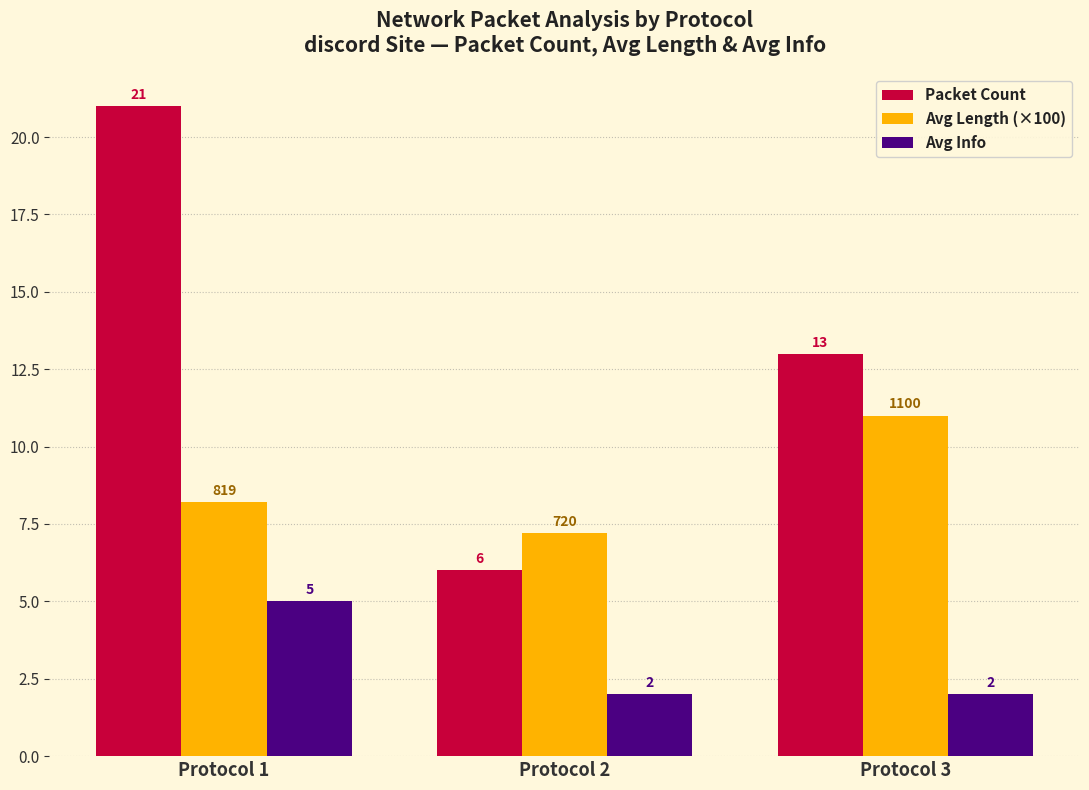

What is the sum of all Packet Count values?

40.0